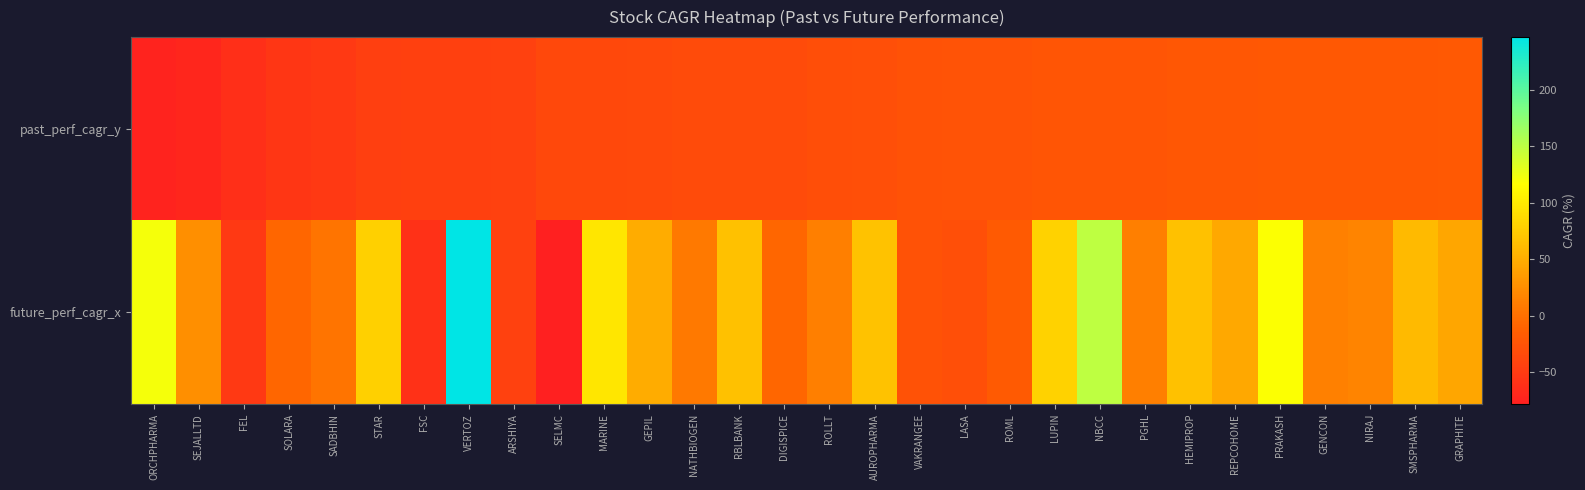

What is the spread (max minus min) of values at SELMC?

41.2